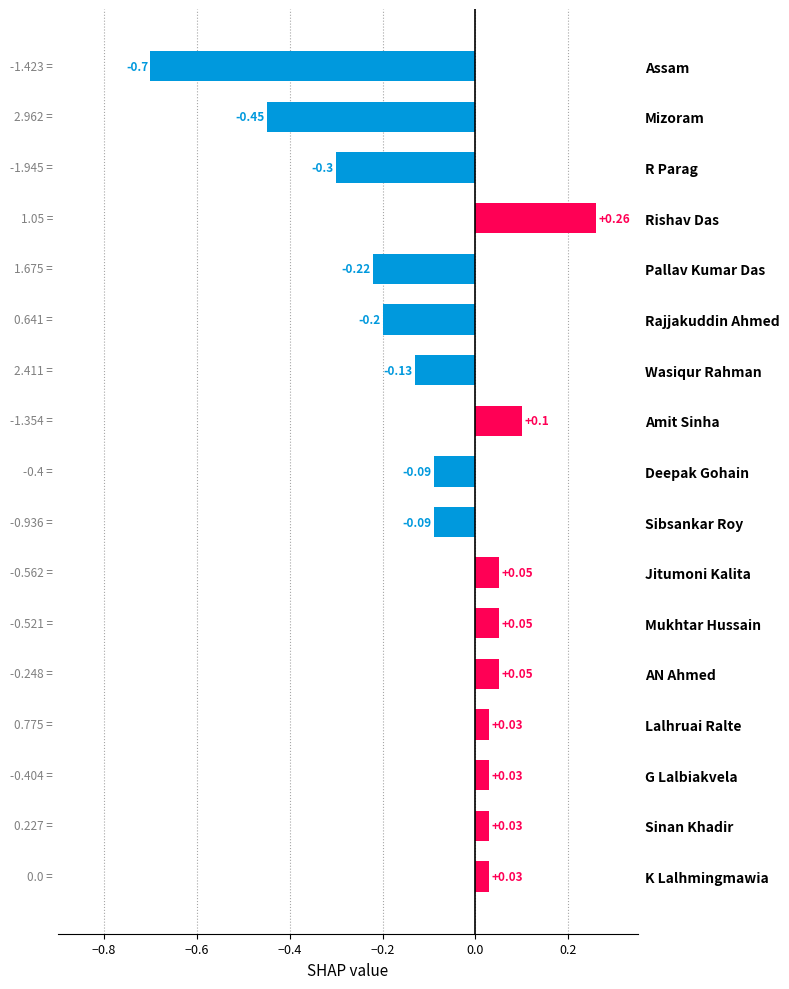

Which label corresponds to the smallest value in the chart?

Assam